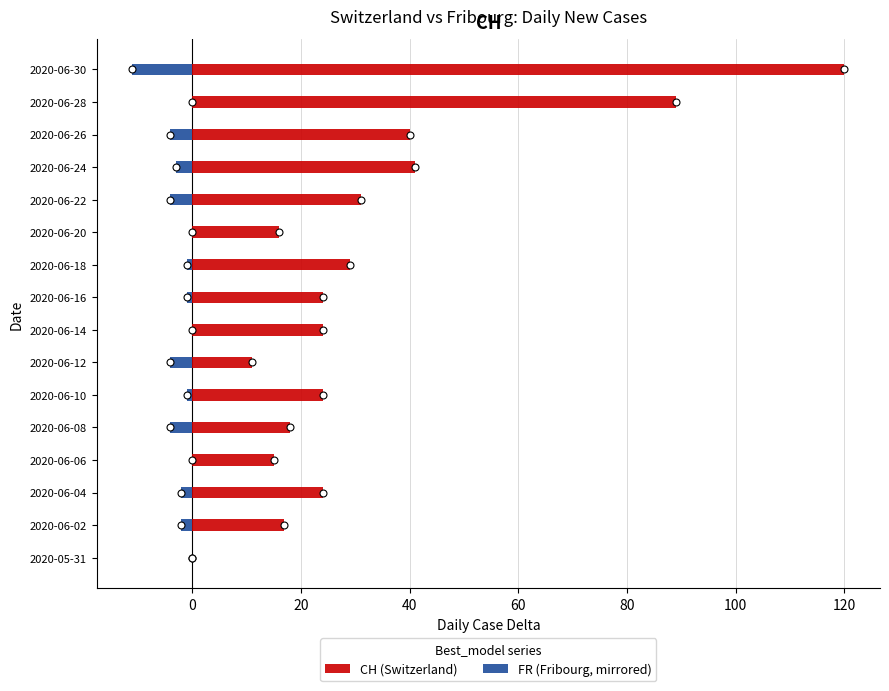

Which series reaches the minimum Y coordinate?

FR (Fribourg, mirrored)